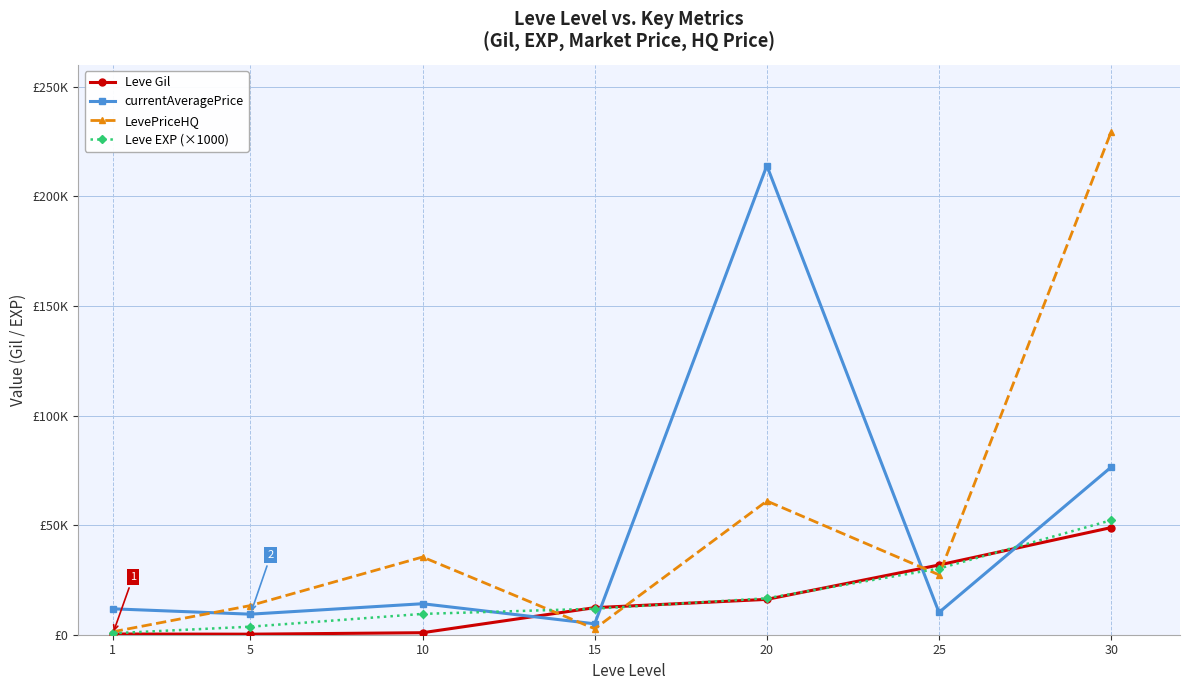

Reading left to right, extract all data points from this chart.

Leve Gil: 1=321.7	5=250.0	10=918.3	15=12346.7	20=16128.0	25=31811.7	30=48880.0
currentAveragePrice: 1=11819.0	5=9374.0	10=14142.0	15=4976.0	20=213989.0	25=10167.0	30=76462.0
LevePriceHQ: 1=1335.0	5=13302.0	10=35453.0	15=2720.0	20=61000.0	25=27333.0	30=229386.0
Leve EXP (×1000): 1=670.0	5=3670.0	10=9500.0	15=11850.0	20=16640.0	25=30180.0	30=52220.0